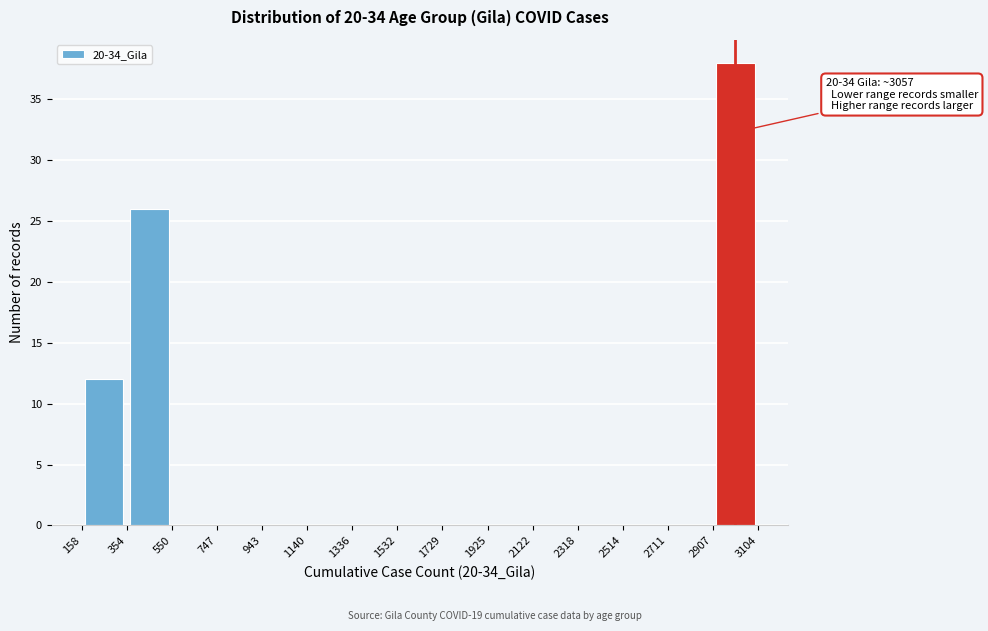

Which range on the x-axis has the tallest bar?

2907 to 3104